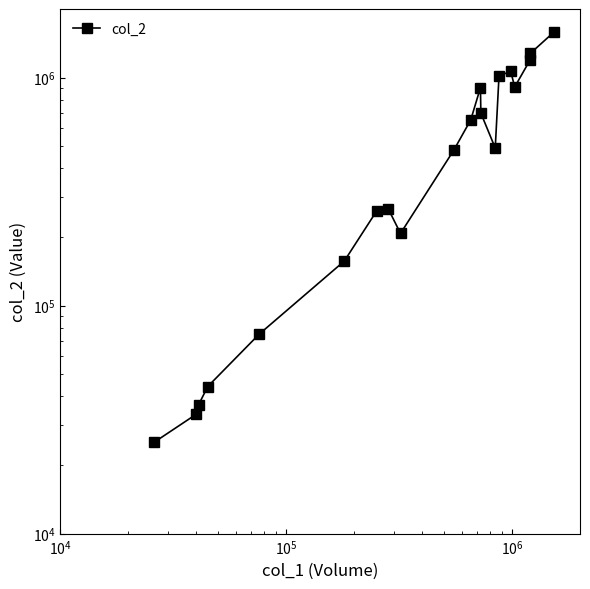

The value at 8 is 332628. True or false?

False